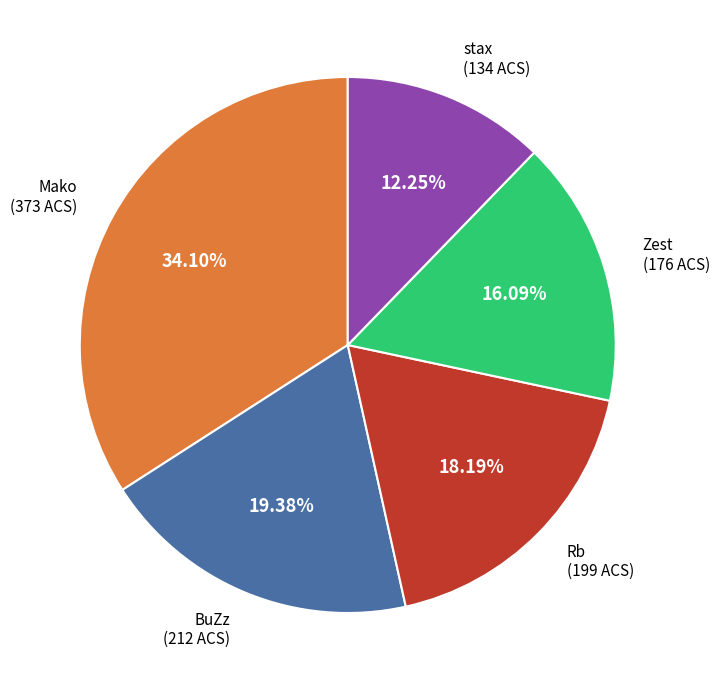

Is BuZz the majority of the pie?

No